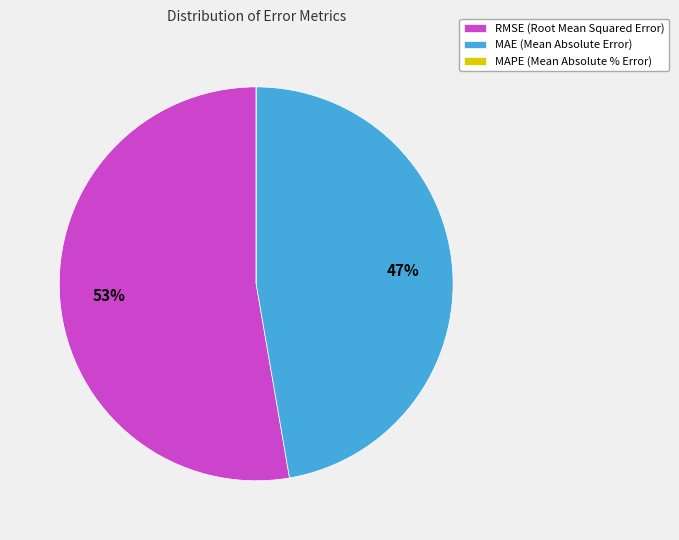

Which slice represents more than half of the pie?

RMSE (Root Mean Squared Error)